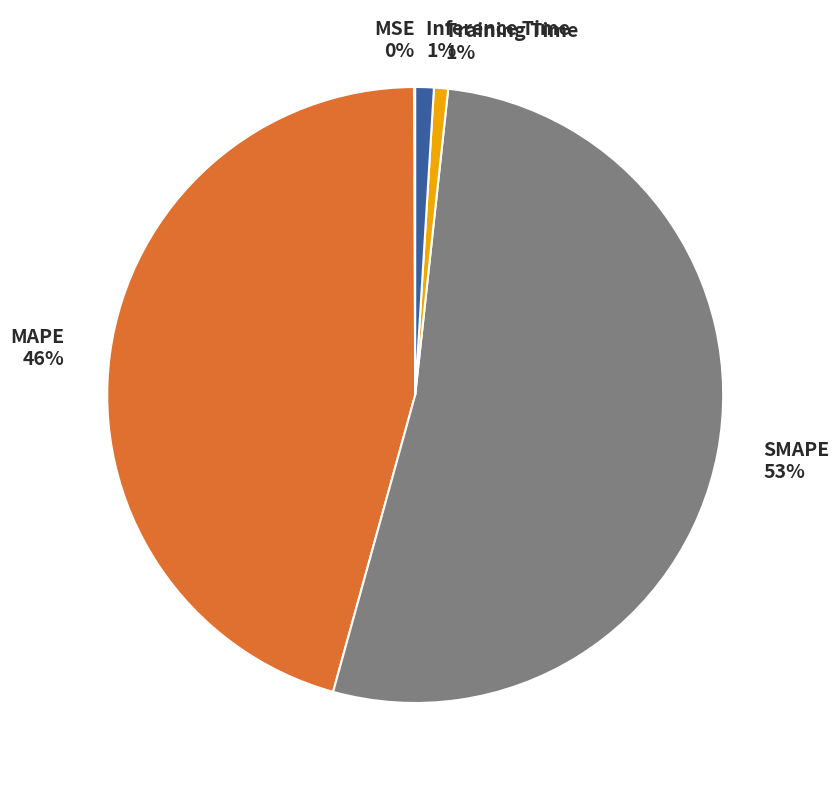

To the nearest percent, what portion does MAPE represent?

46%